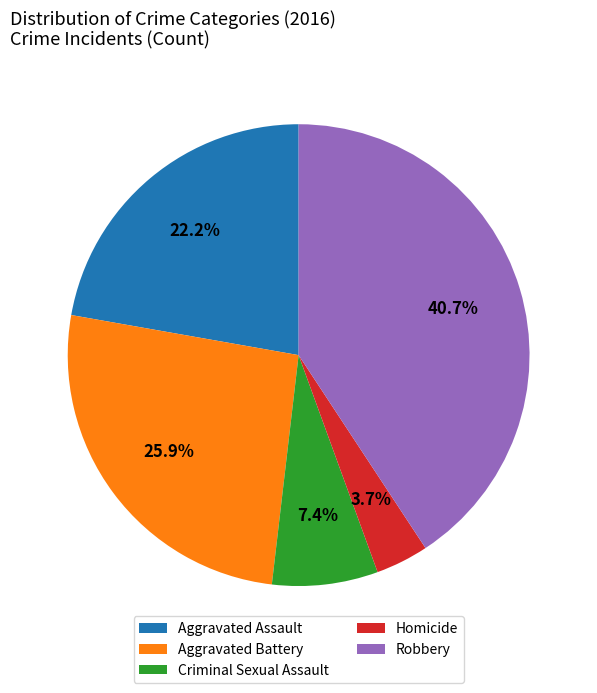

To the nearest percent, what is the difference between the Aggravated Battery and Homicide slice percentages?

22%